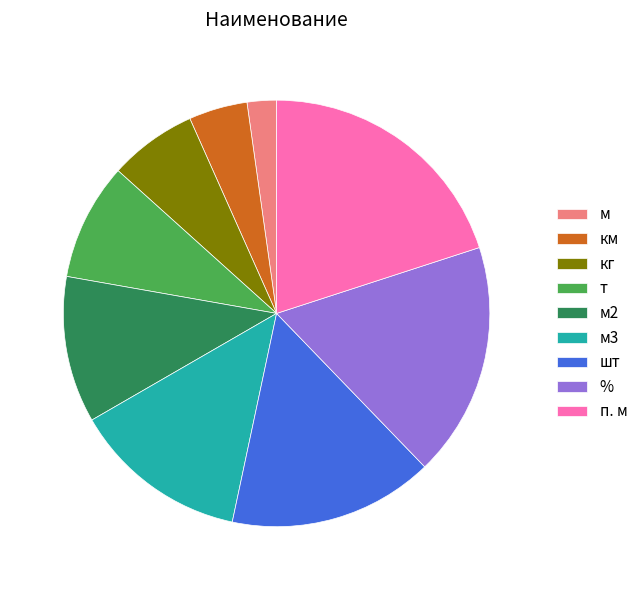

Count the number of slices in the pie.

9